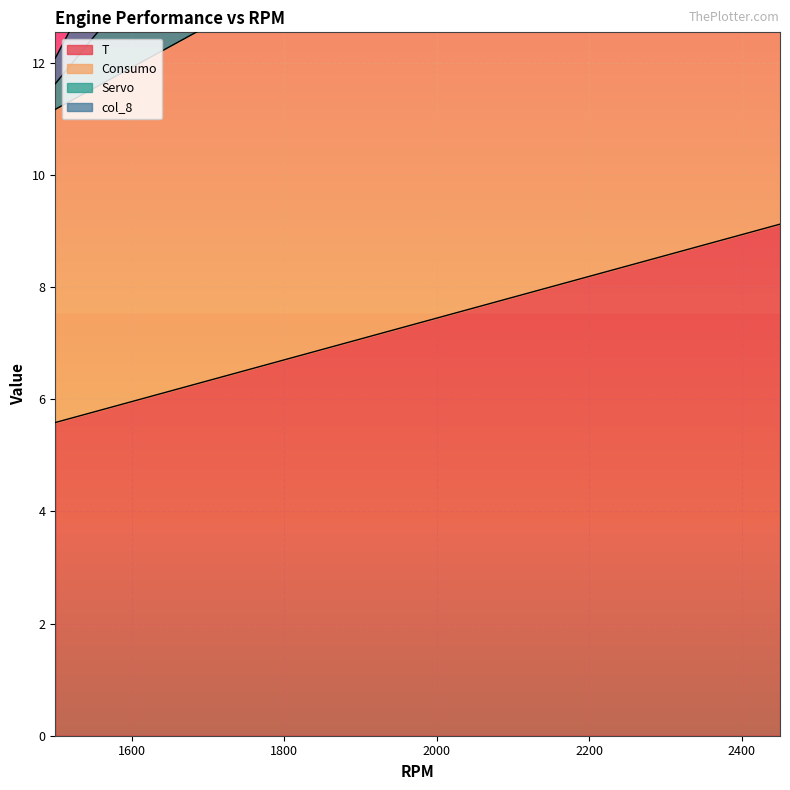

How many distinct data groups are displayed?

4